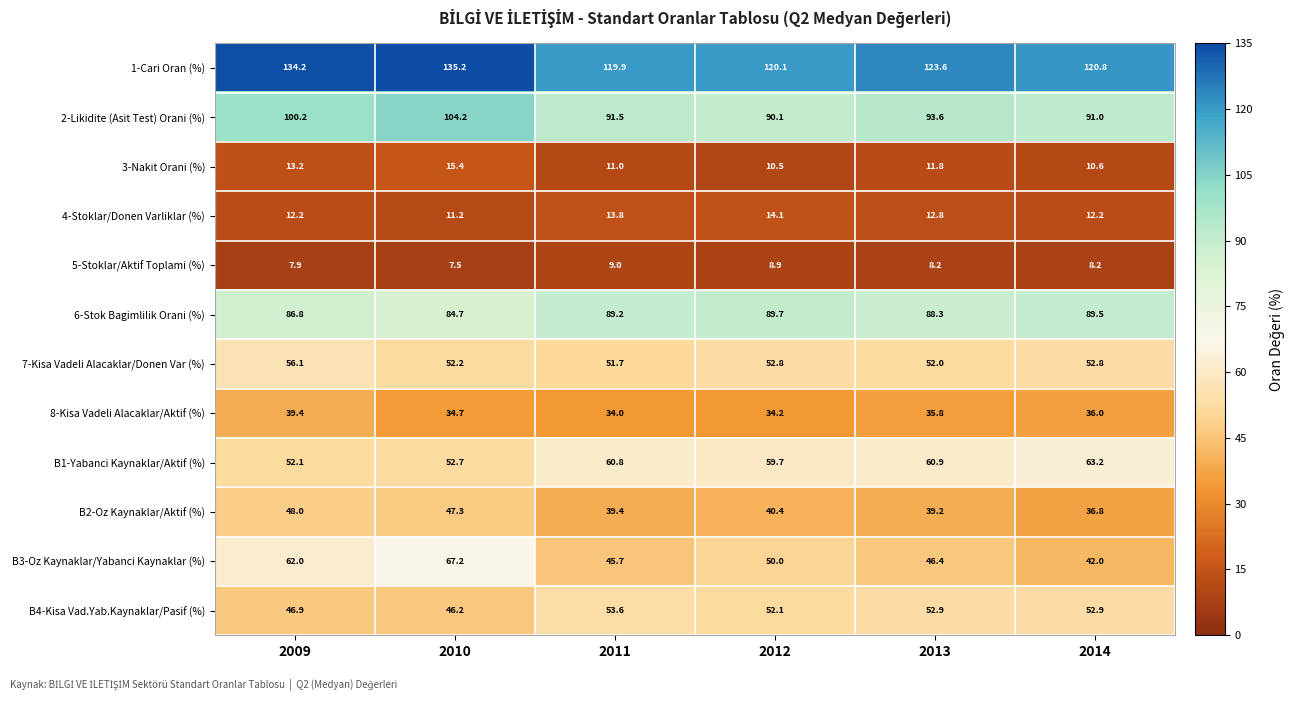

Where is 2-Likidite (Asit Test) Orani (%) nearest to the value 97?

2009